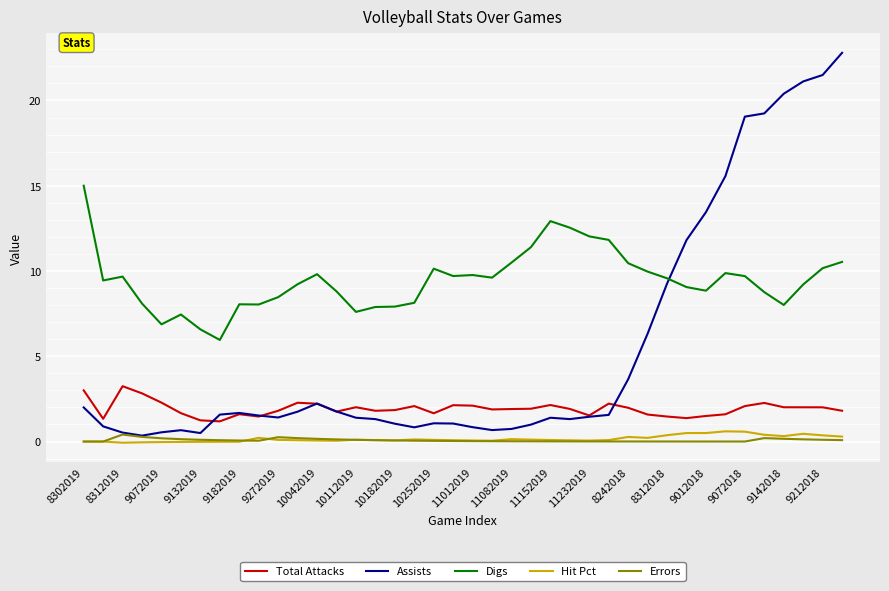

Does the chart have visible grid lines?

Yes